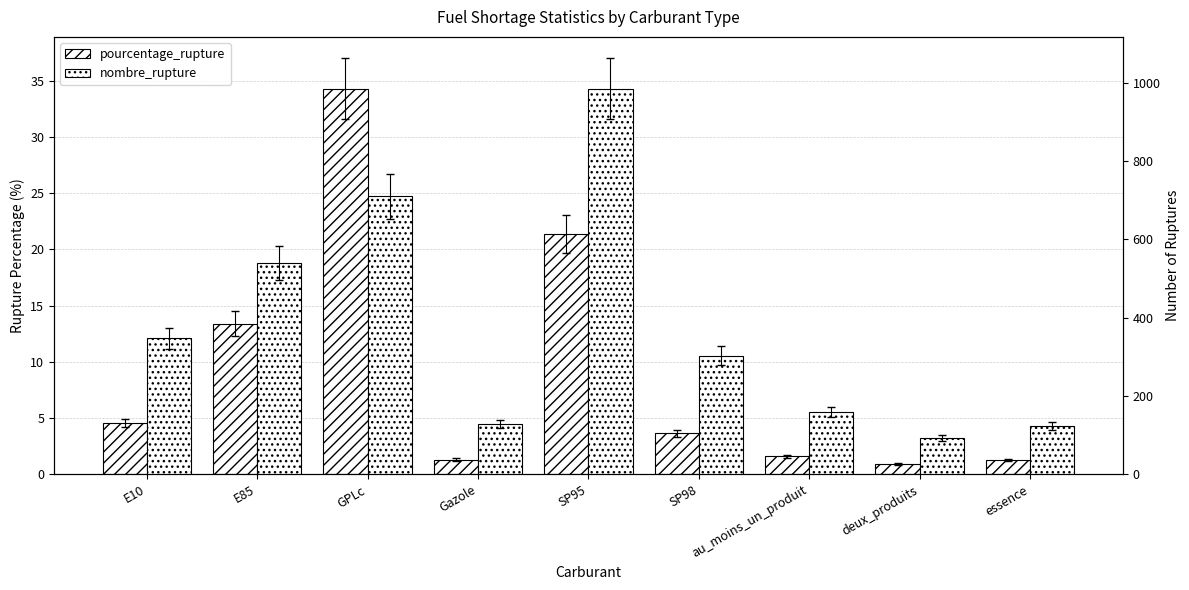

At which category is the sum across all series the highest?

SP95